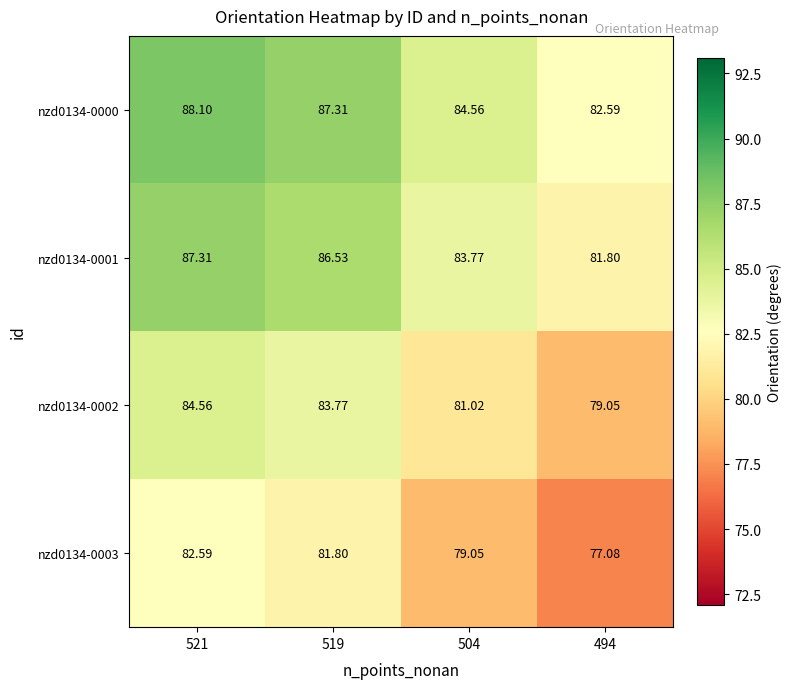

Is the value of nzd0134-0000 at 494 greater than the value of nzd0134-0001 at 504?

No